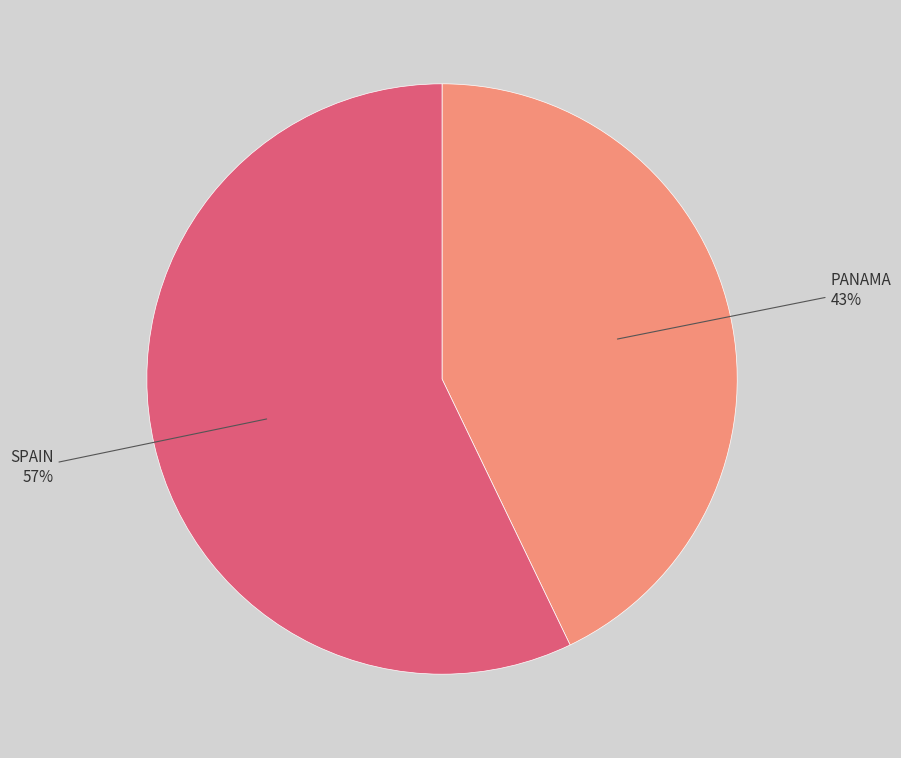

Is there a majority slice in this chart?

Yes